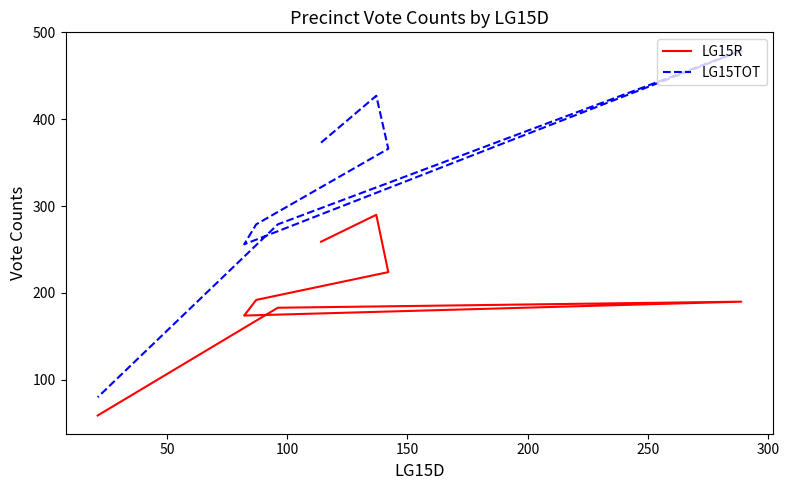

What is the smallest value displayed?

59